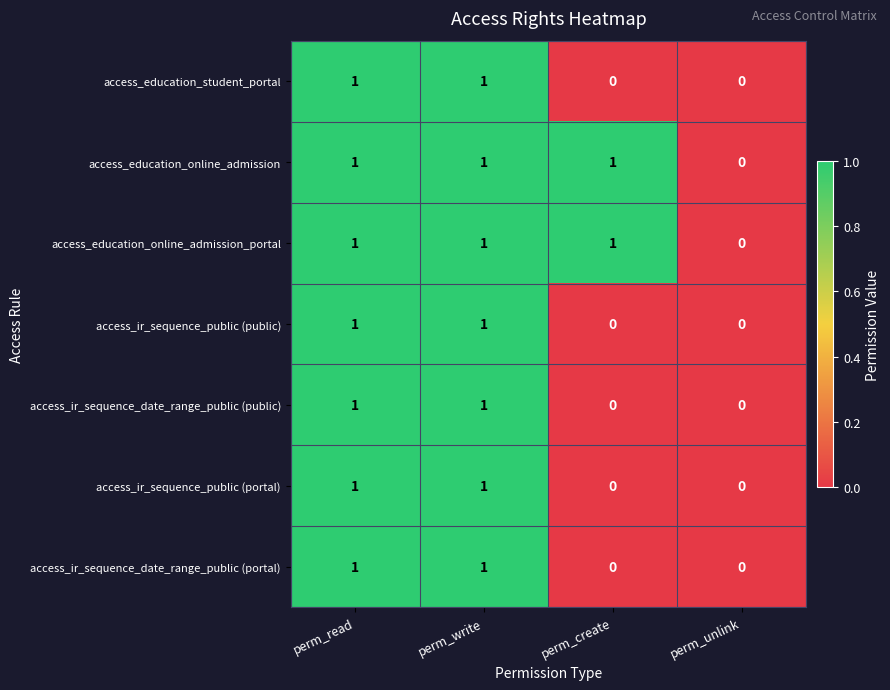

The access_ir_sequence_date_range_public (public) series shows 0 at perm_read. True or false?

False